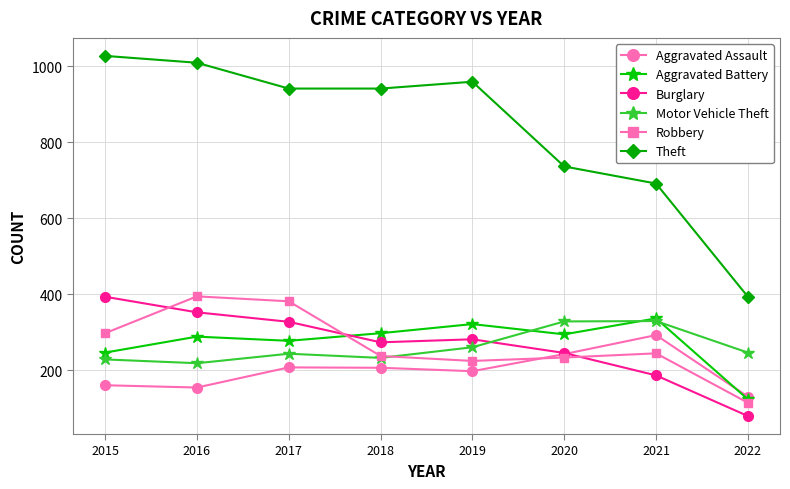

Which series has the widest spread of values?

Theft